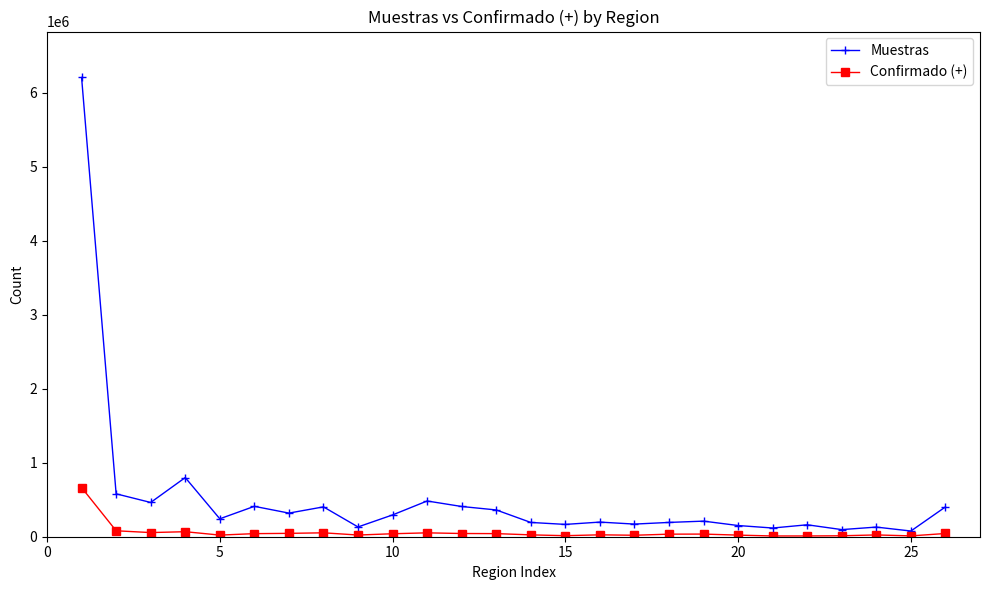

Which series has the largest range (max minus min)?

Muestras